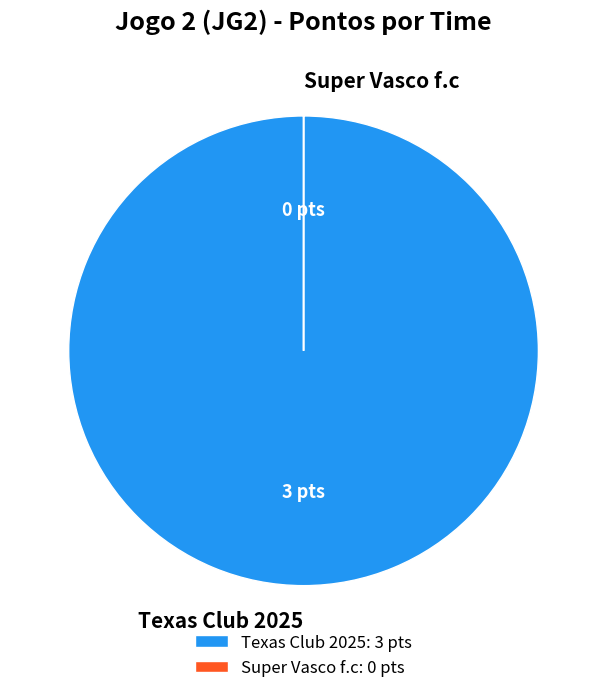

Is there any slice that represents more than half of the pie?

Yes